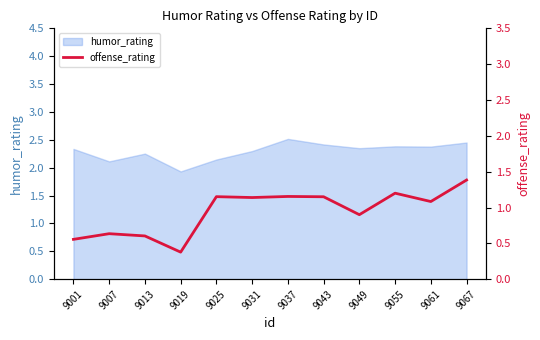

At which category does the chart reach its minimum across all series?

9019